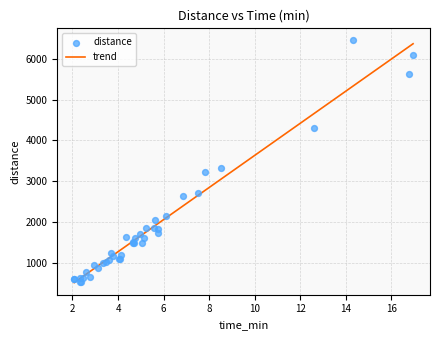

What is the minimum value for trend?

514.4